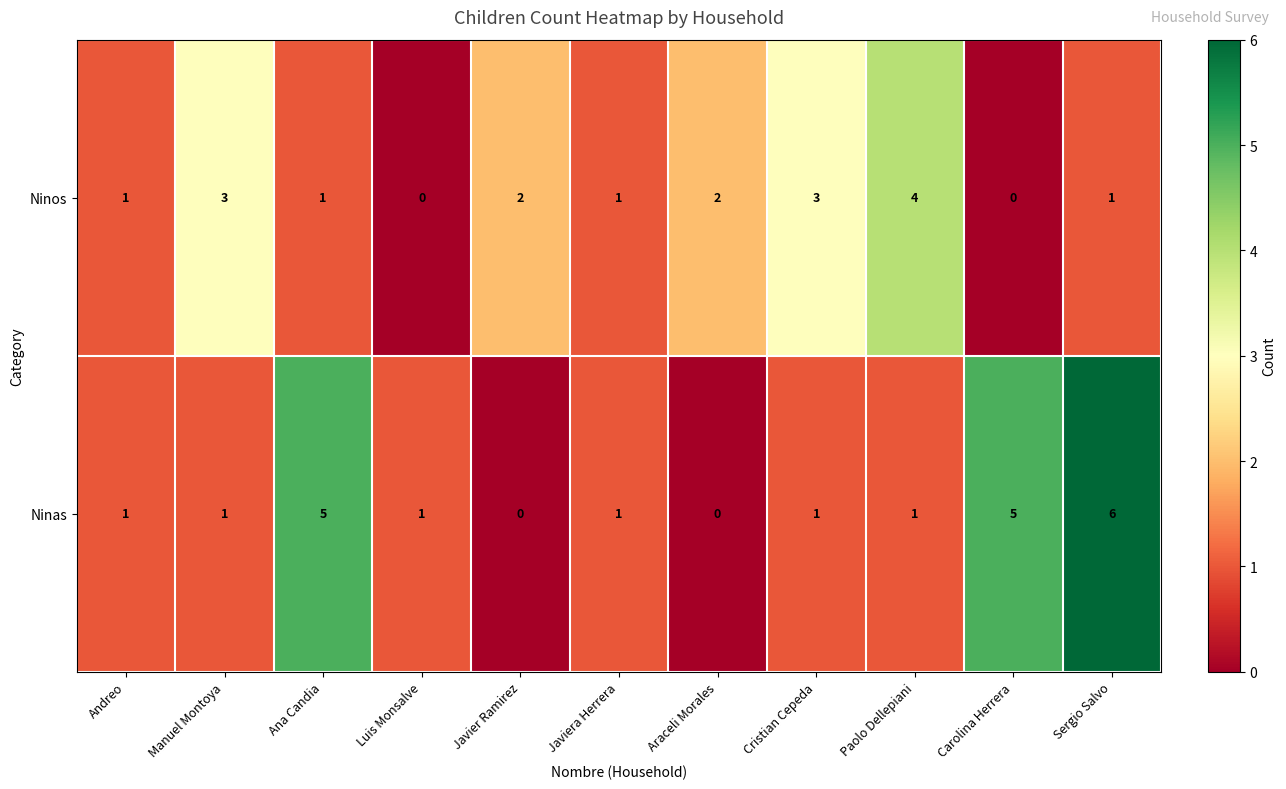

Is it true that Ninas equals -4 at Javier Ramirez?

False